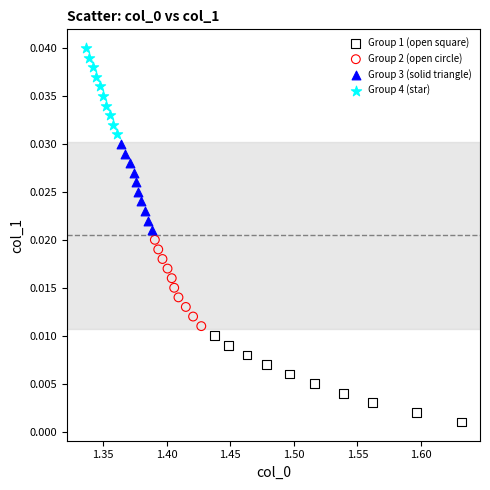

Which series reaches the maximum Y coordinate?

Group 4 (star)